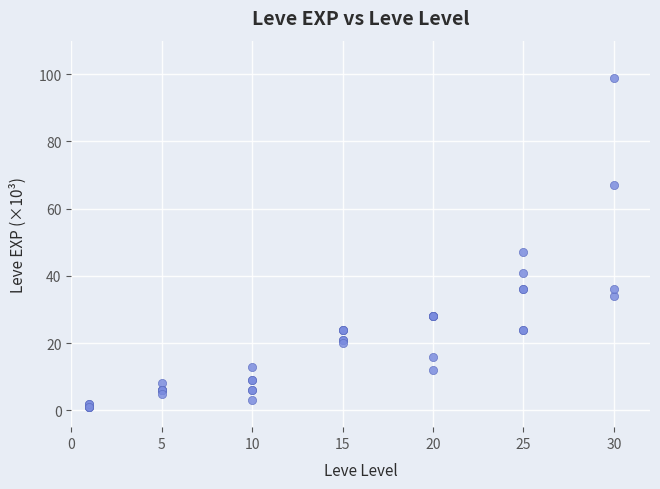

What Y value in the scatter plot is closest to 50?

47